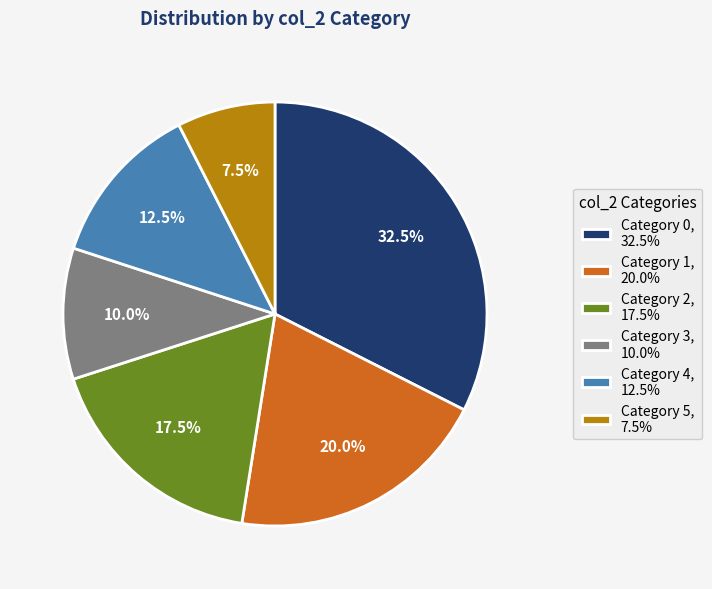

Is Category 0, 32.5% the majority of the pie?

No